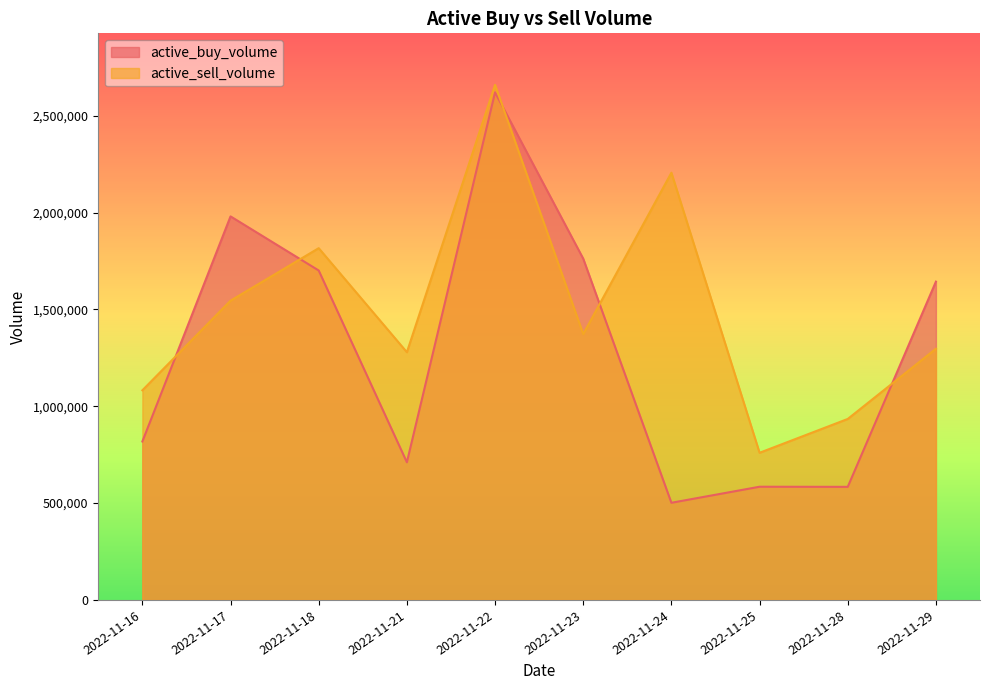

True or false: active_buy_volume has more than 2 points higher than both neighbors.

True